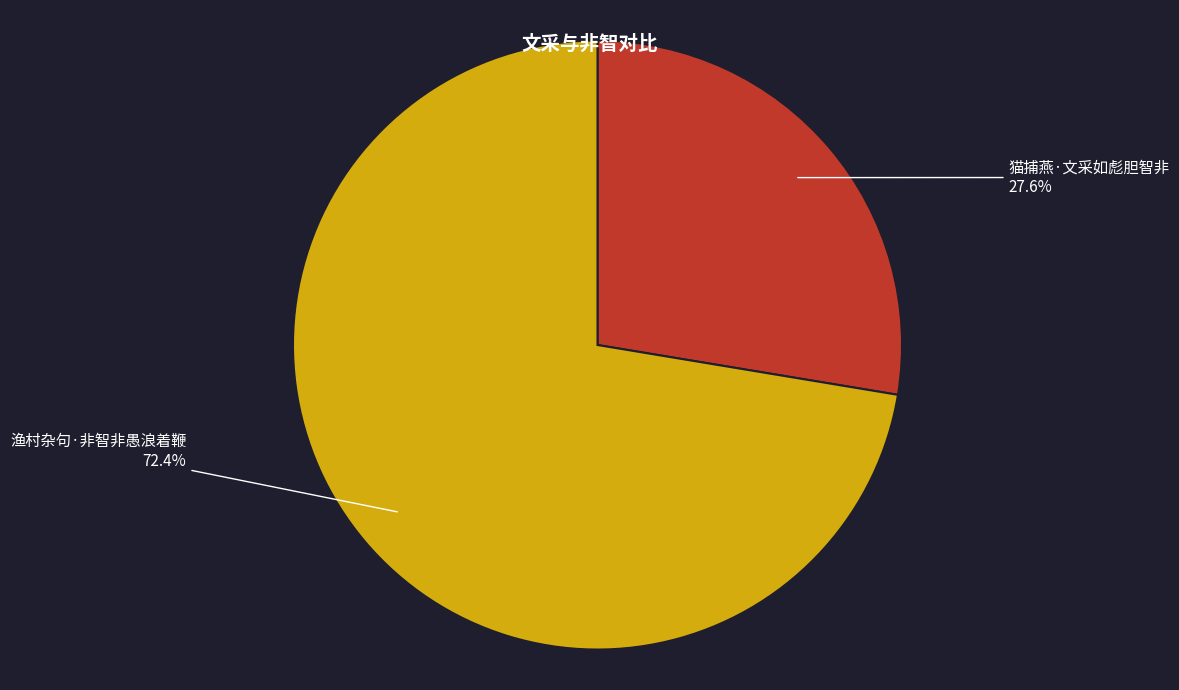

True or false: 猫捕燕·文采如彪胆智非 accounts for 33% of the total.

False